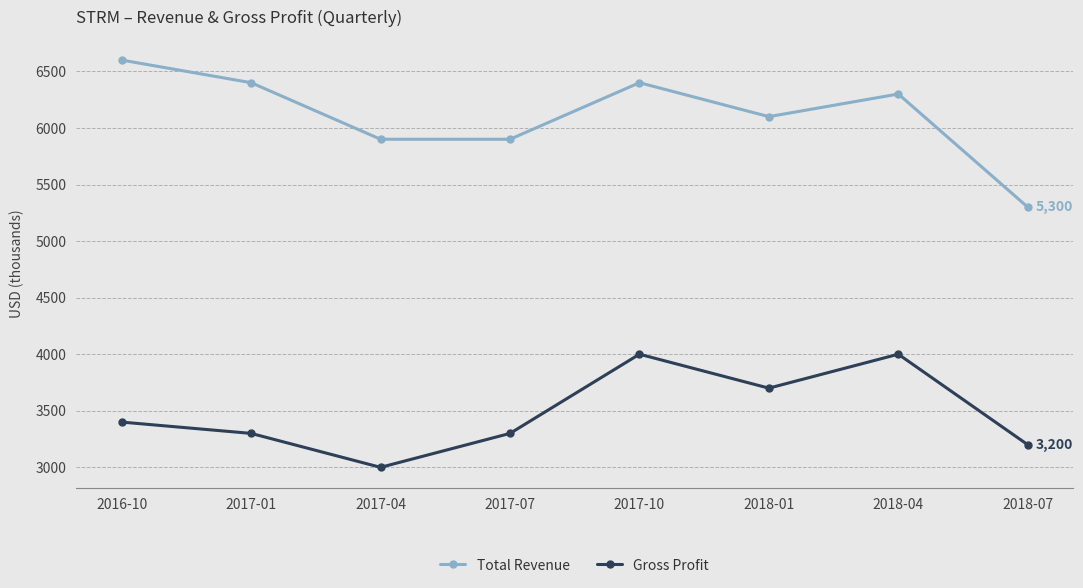

How many lines are shown in the chart?

2